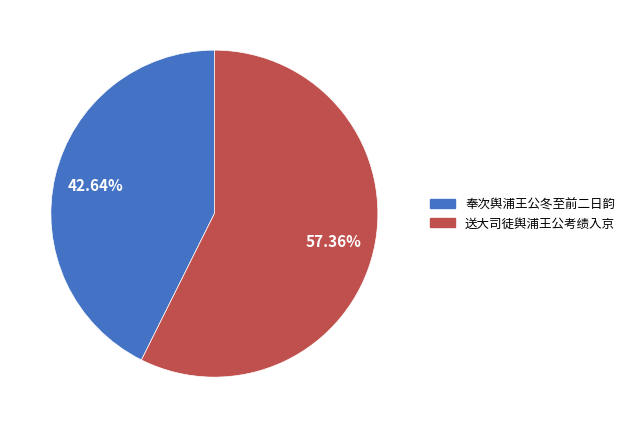

To the nearest percent, what percentage of the pie is 送大司徒舆浦王公考绩入京?

57%